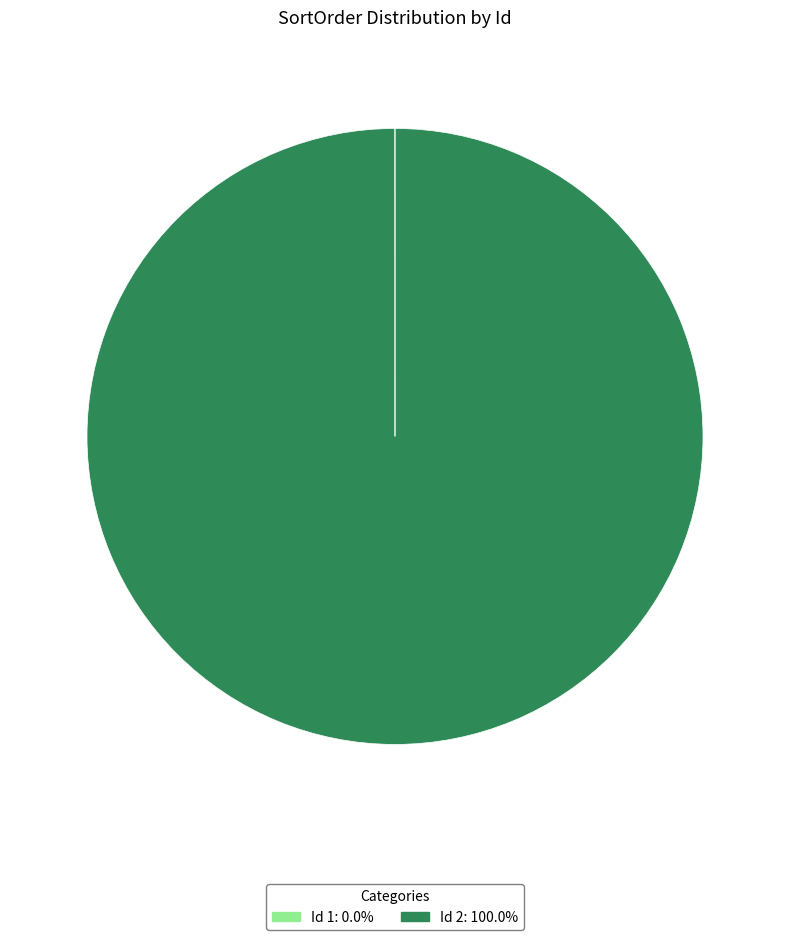

Is there any slice that represents more than half of the pie?

Yes